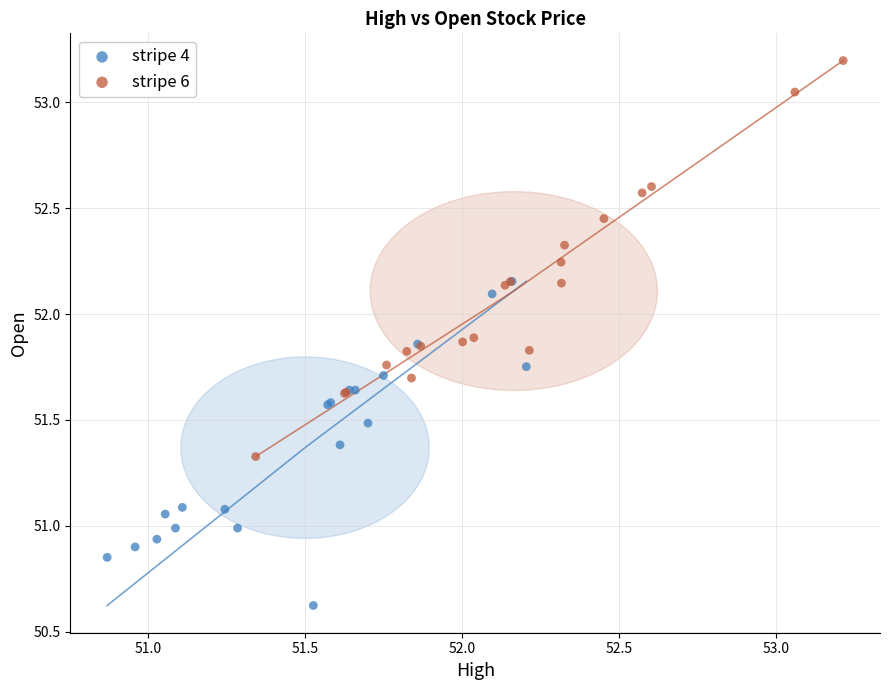

Which series reaches the maximum Y coordinate?

stripe 6